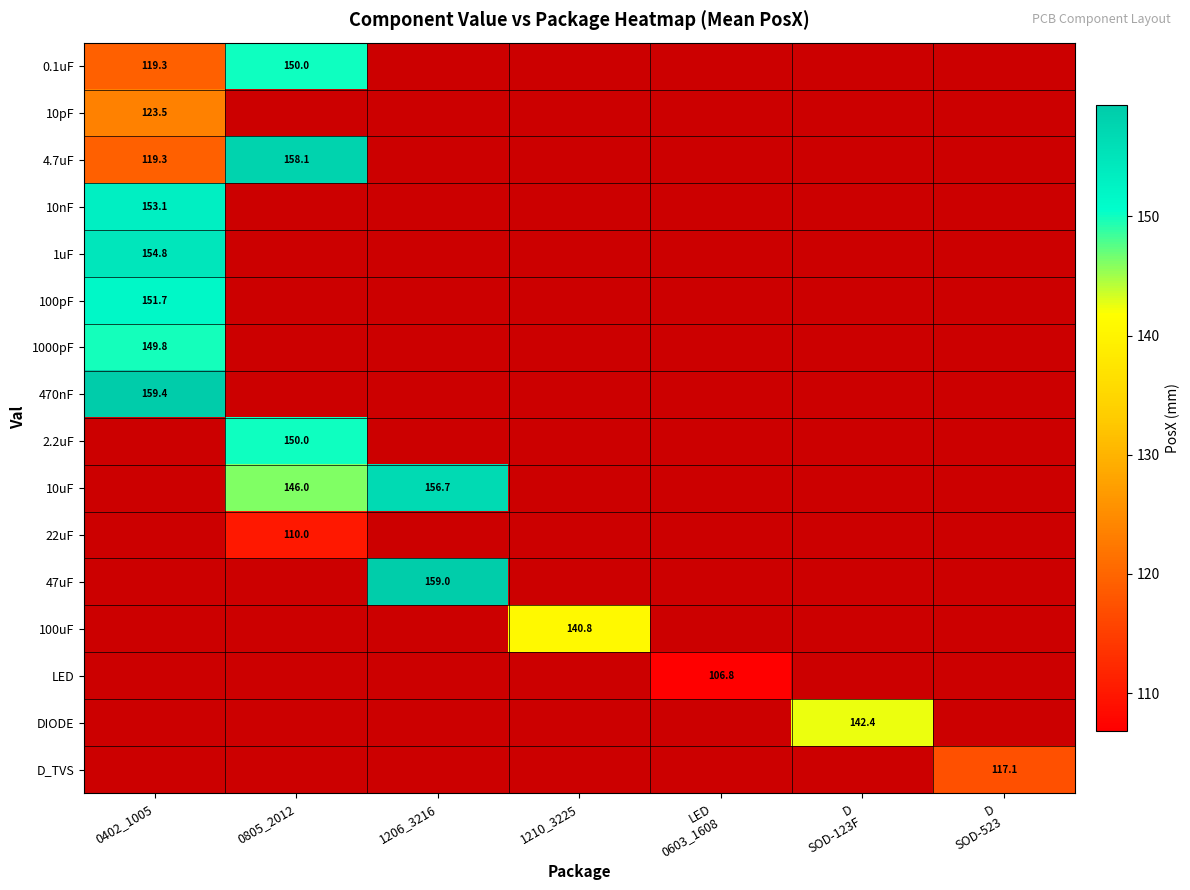

At how many categories does at least one series exceed 139?

5